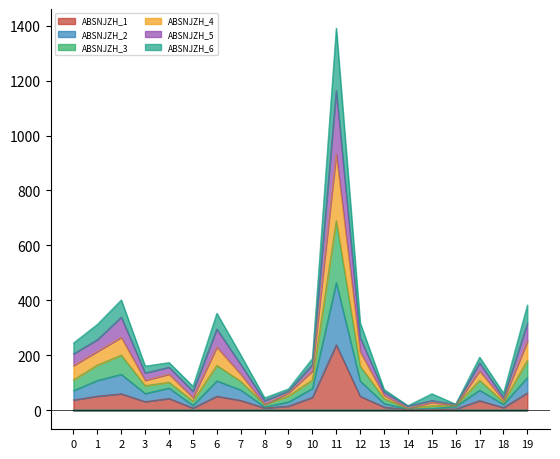

In ABSNJZH_4, how many points are higher than both neighbors (excluding endpoints)?

6